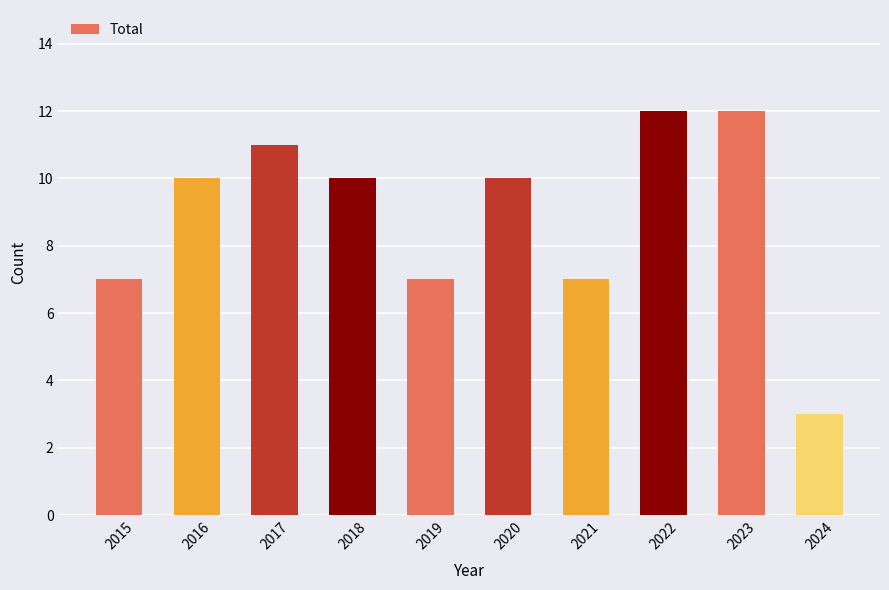

Count the values in the range 7 to 11.

7